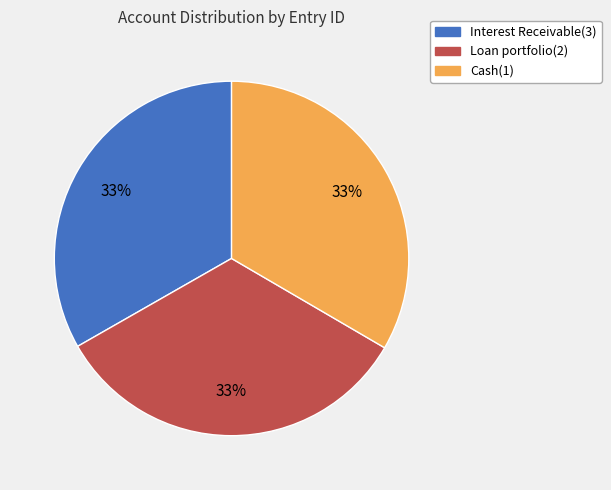

Is there any slice that represents more than half of the pie?

No